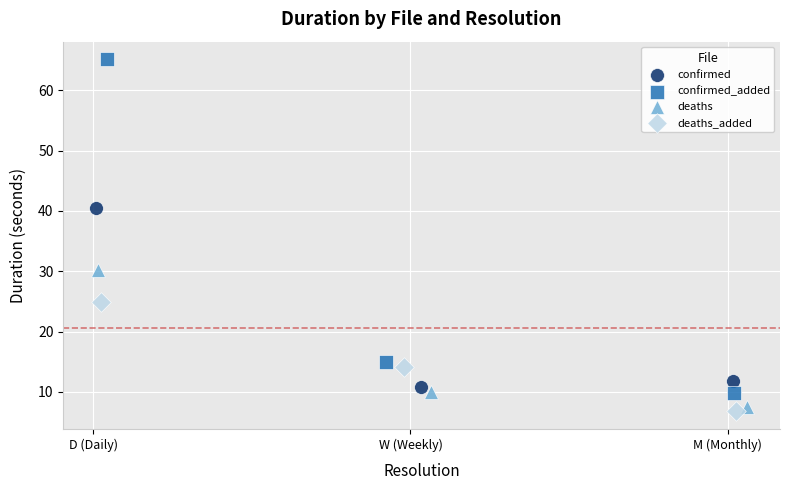

Which series has the widest spread of Y values?

confirmed_added